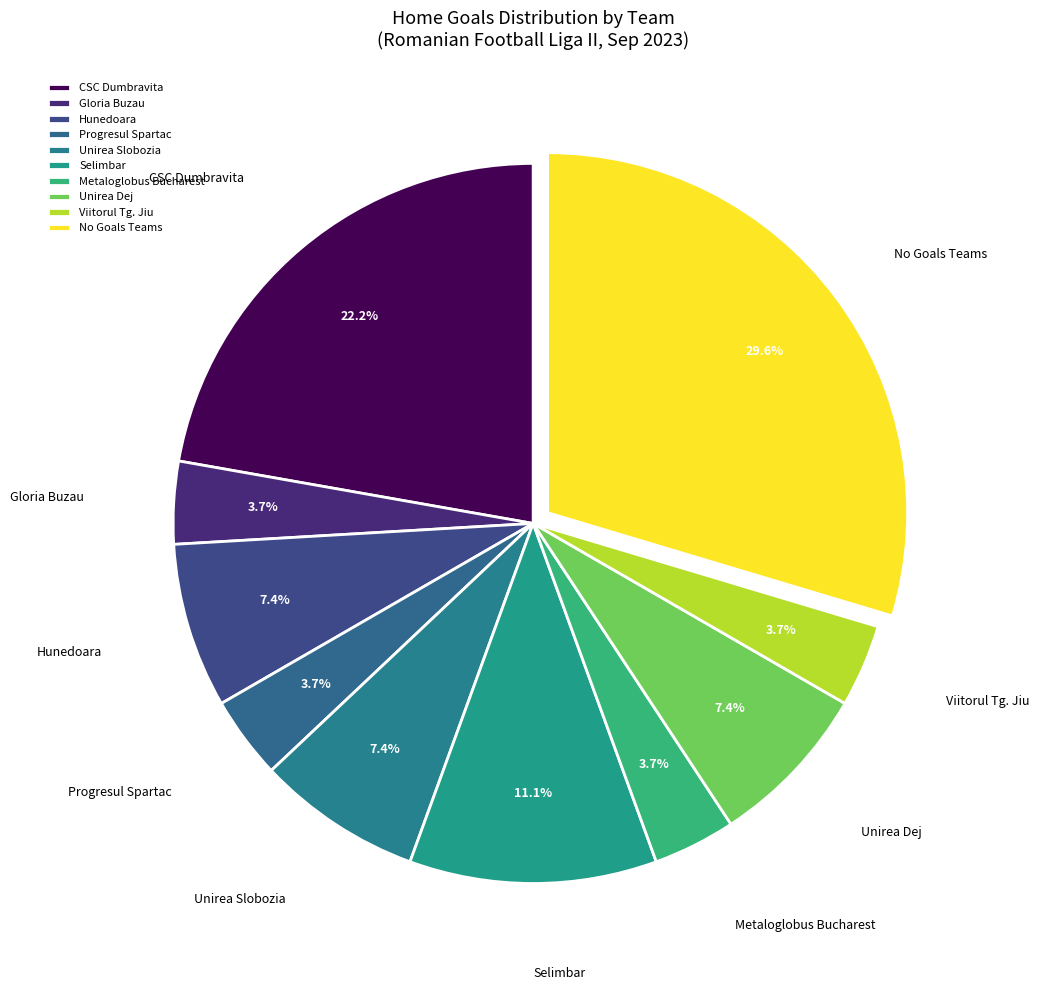

To the nearest percent, what percentage of the pie is Progresul Spartac?

4%